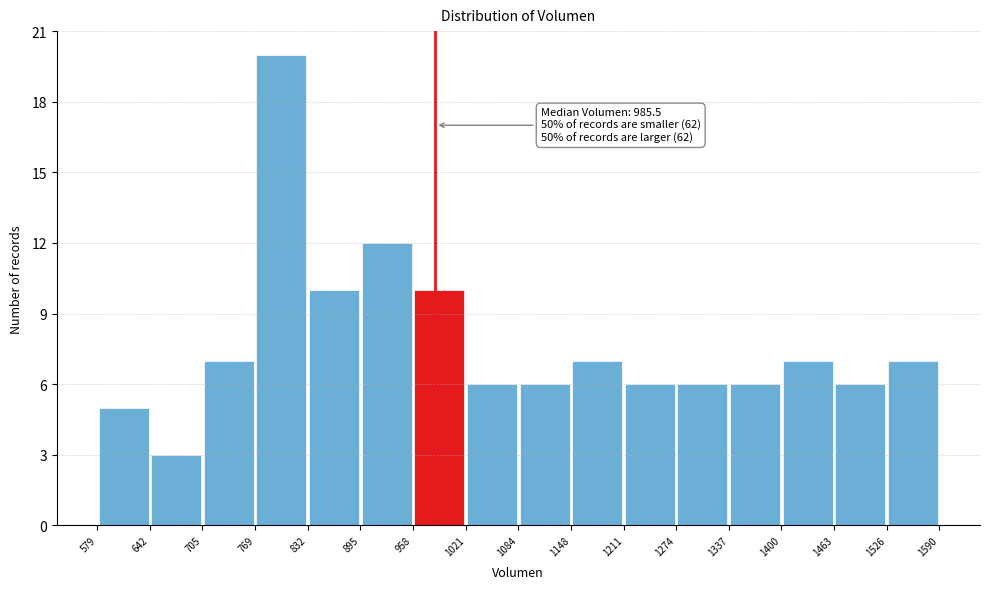

Over which range of the x-axis is the bar tallest?

769 to 832